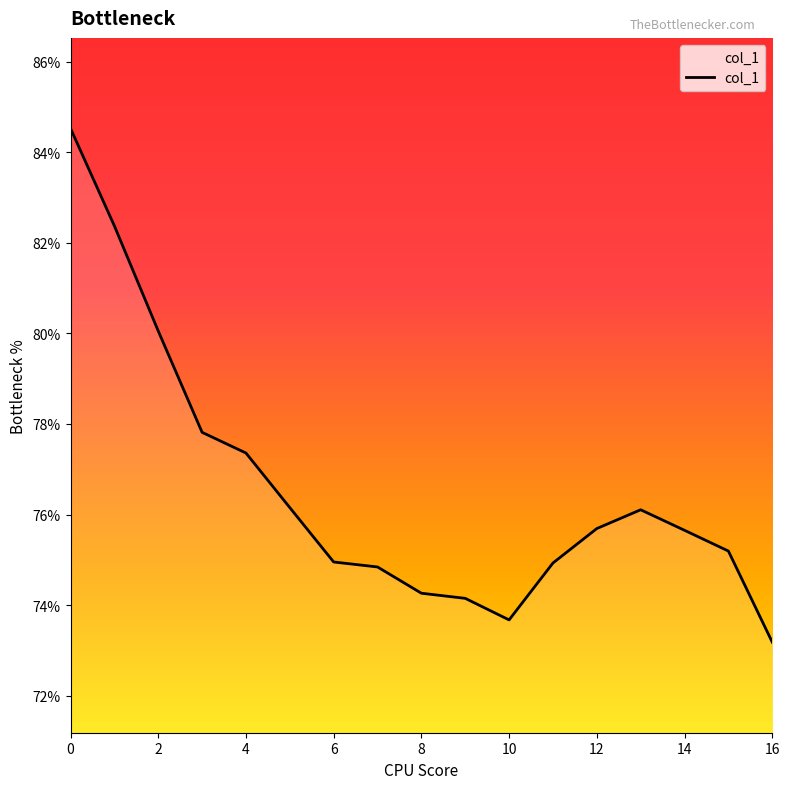

What is the smallest value displayed?

73.2